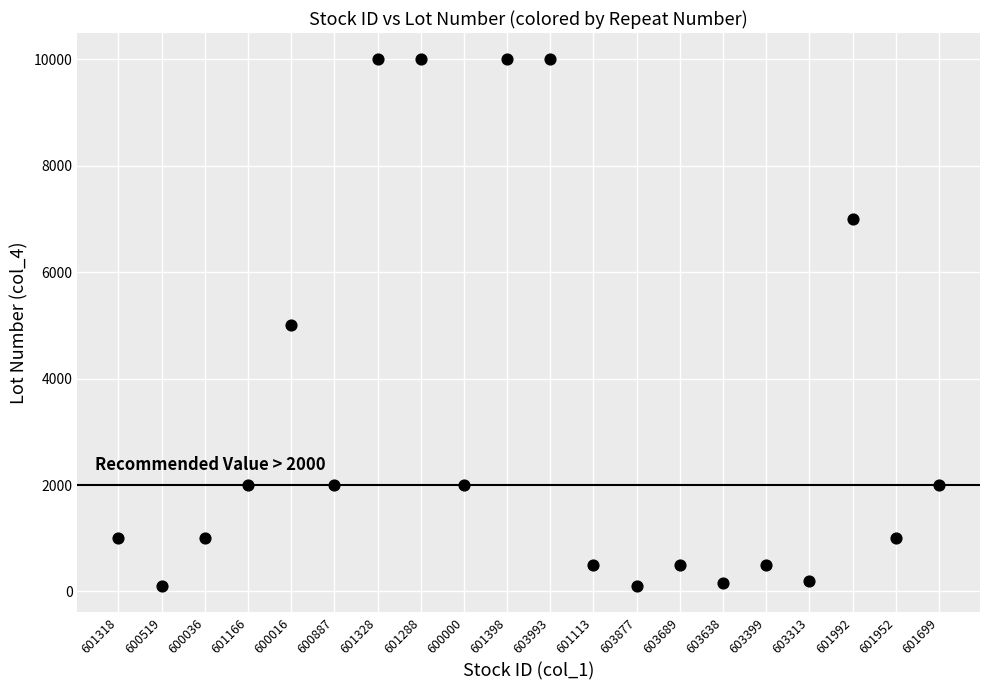

What is the range of Y values (max minus min)?

9900